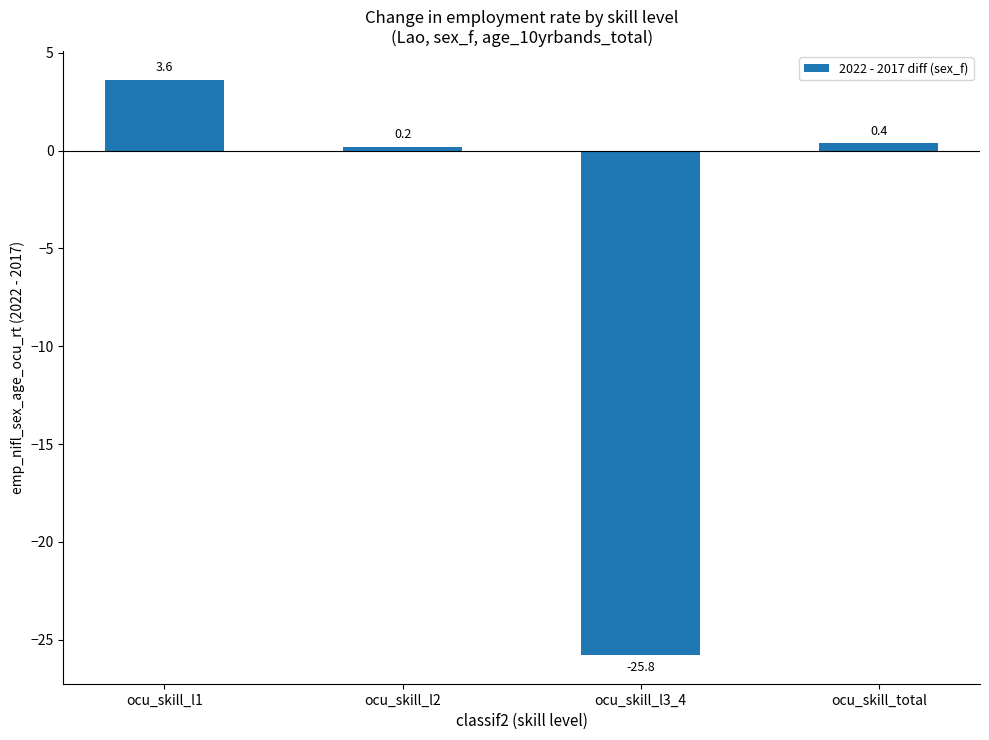

True or false: the data shows 0.2 at ocu_skill_l2.

True